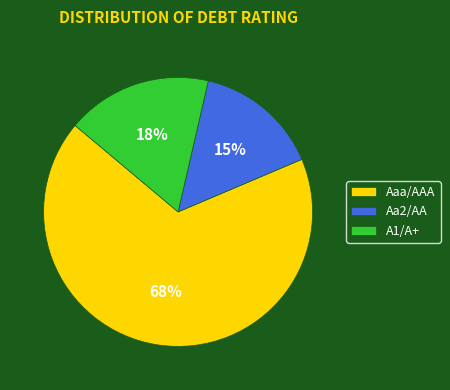

Which category accounts for the majority?

Aaa/AAA